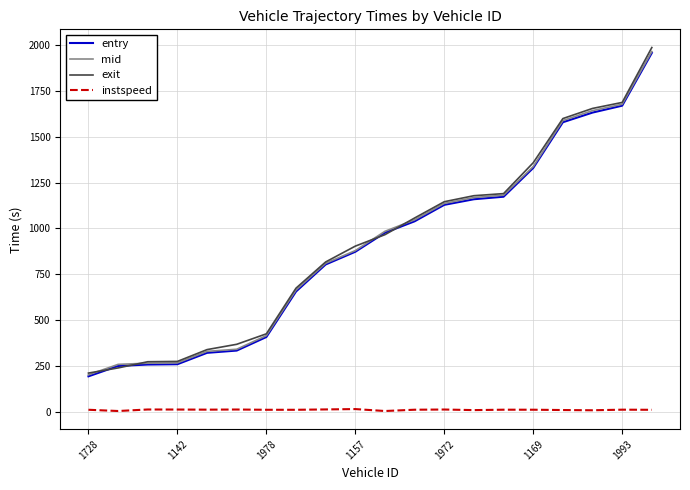

True or false: entry and mid intersect in this chart.

False